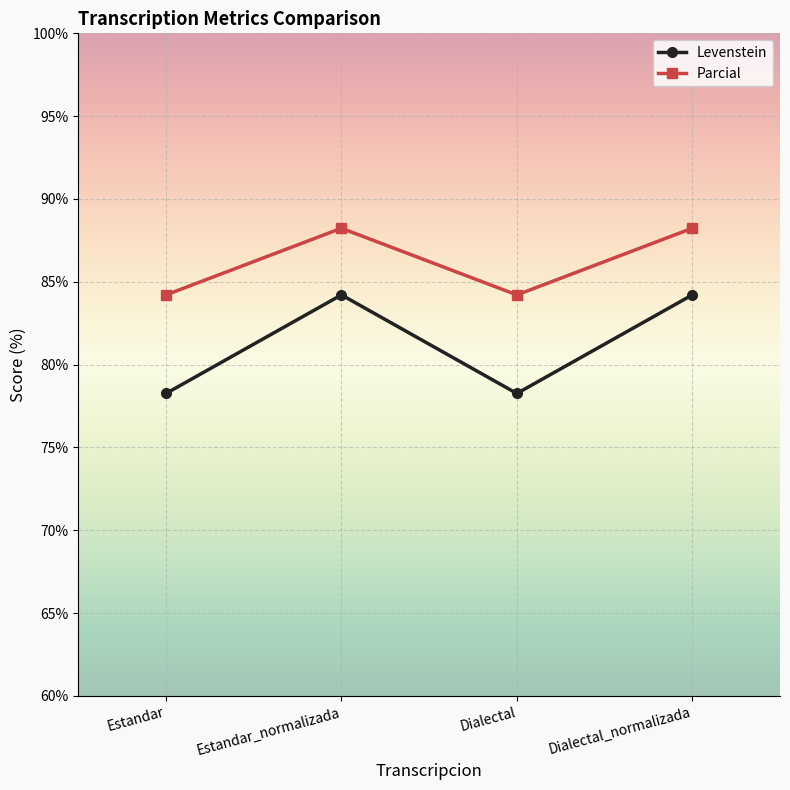

How many interior local peaks does the Levenstein series have?

1